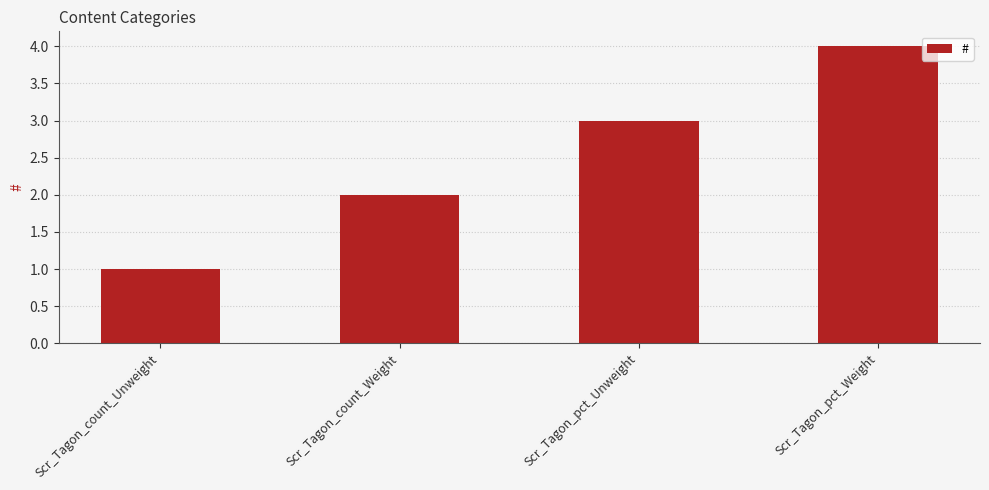

What is the maximum value shown in the chart?

4